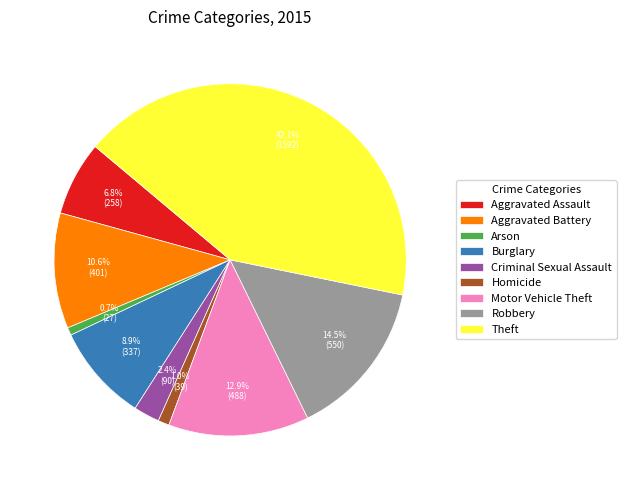

How many slices are in this pie chart?

9